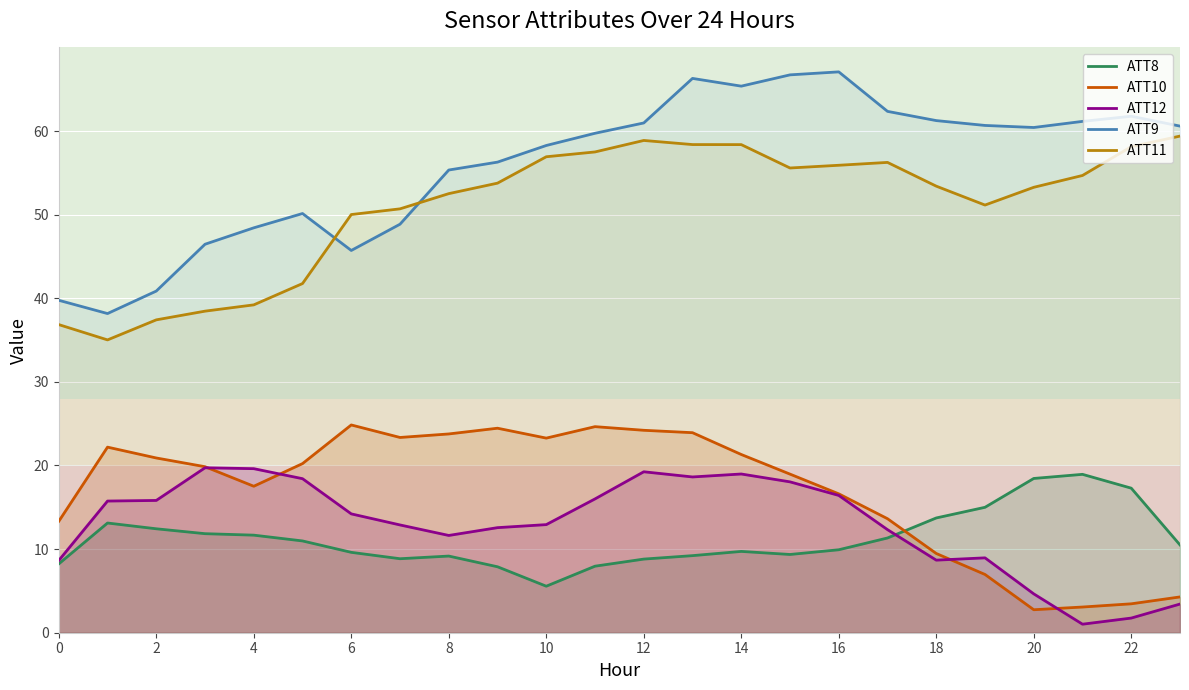

What is the average value of the ATT12 series?

12.9